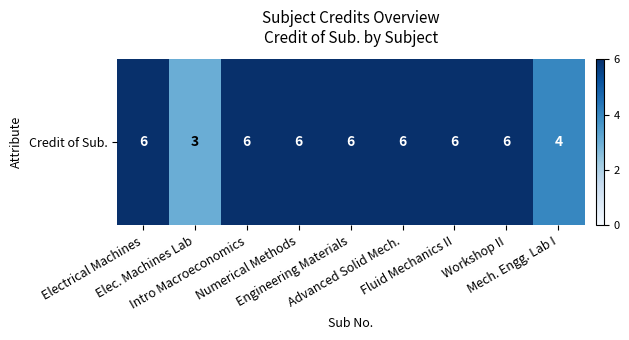

How many values are between 6 and 7?

7